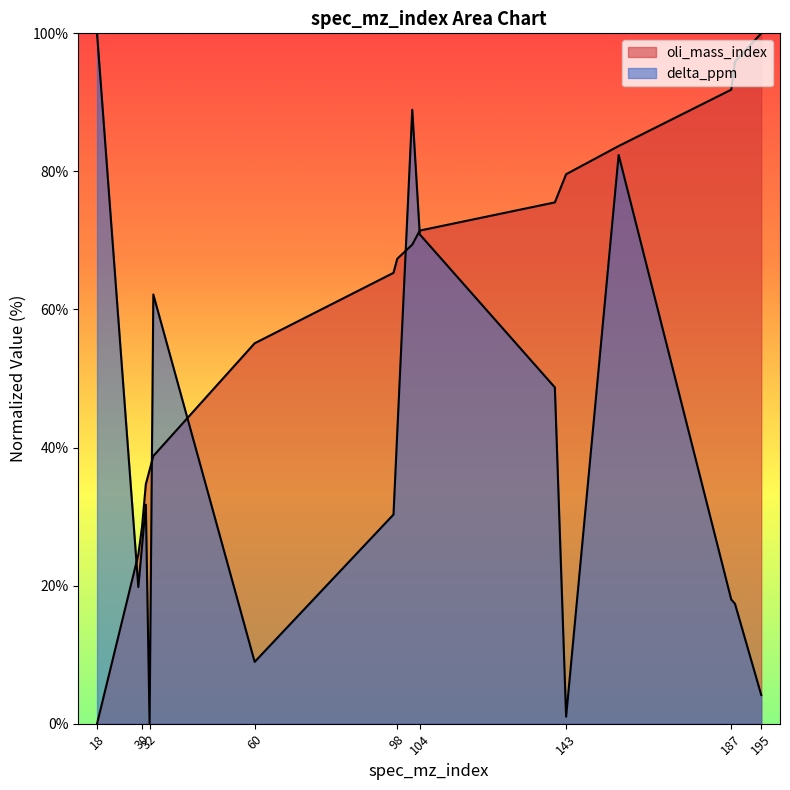

How many intersections are there between oli_mass_index and delta_ppm?

5